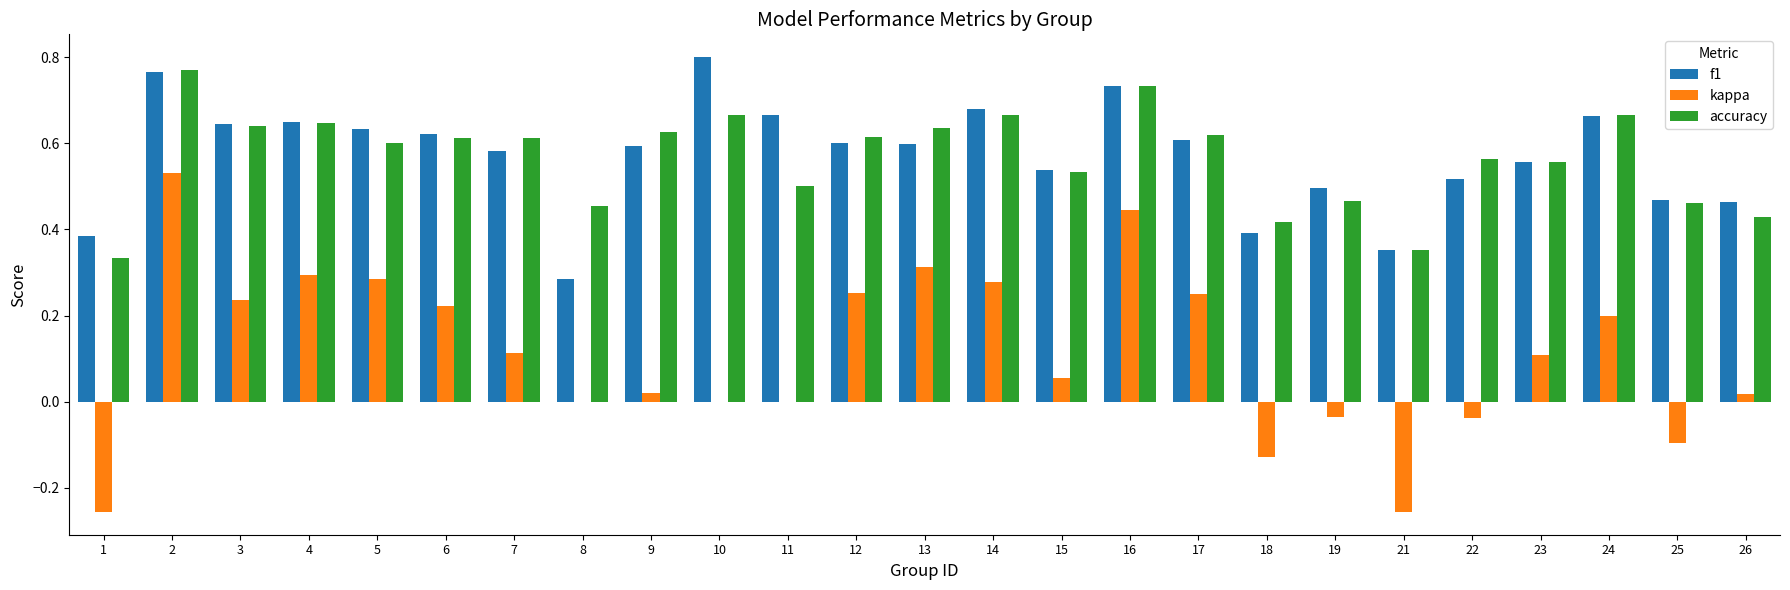

What are all the series names shown in the legend?

f1, kappa, accuracy